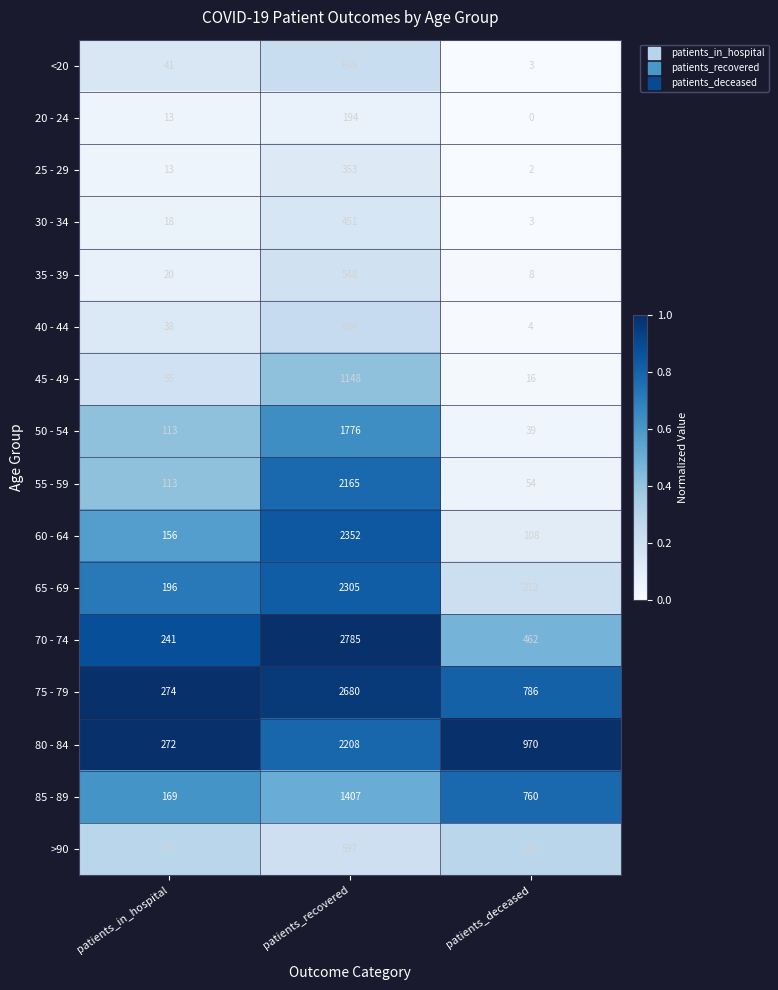

Which label corresponds to the smallest value in the chart?

patients_deceased